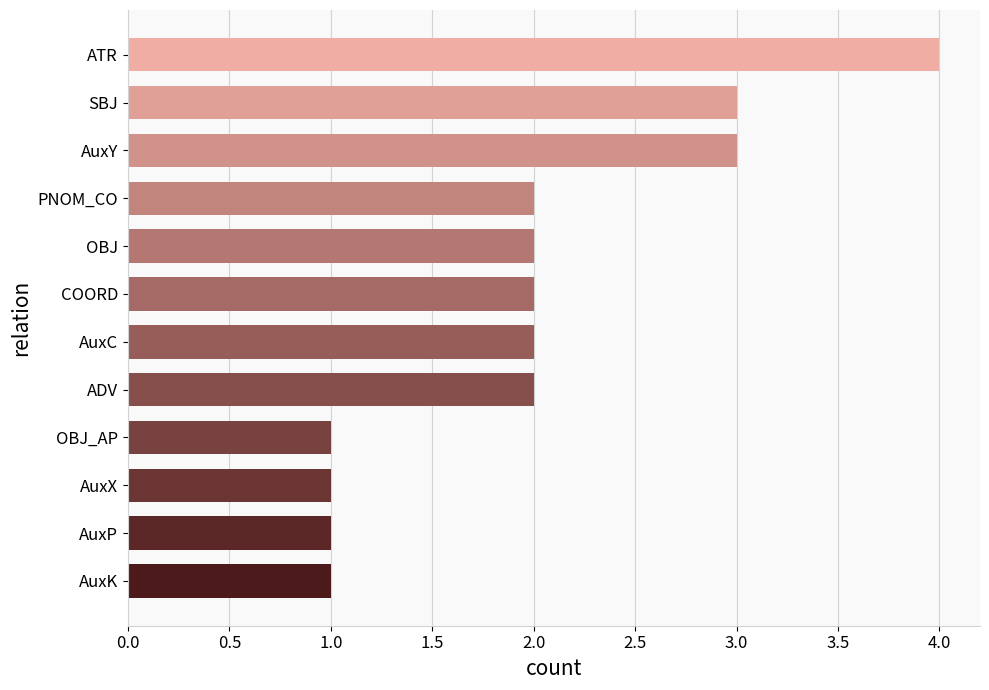

The chart shows a value of 2 at ADV. True or false?

True